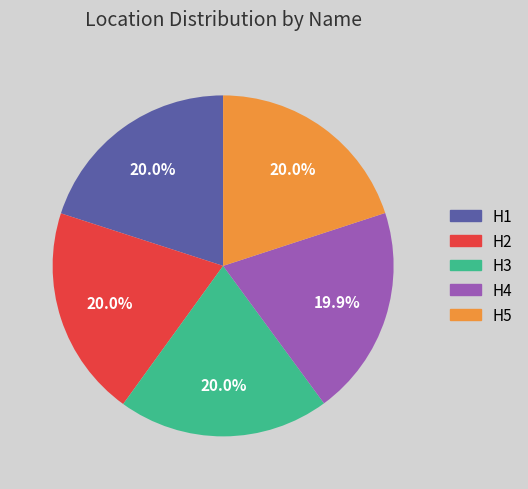

Combined, do H1 and H3 account for over 50%?

No